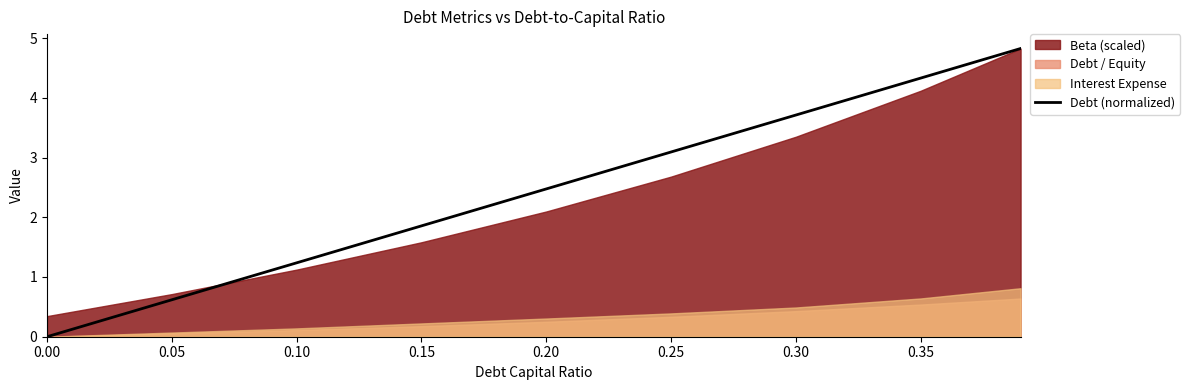

The Debt (normalized) series shows 1.0 at 0.15. True or false?

False